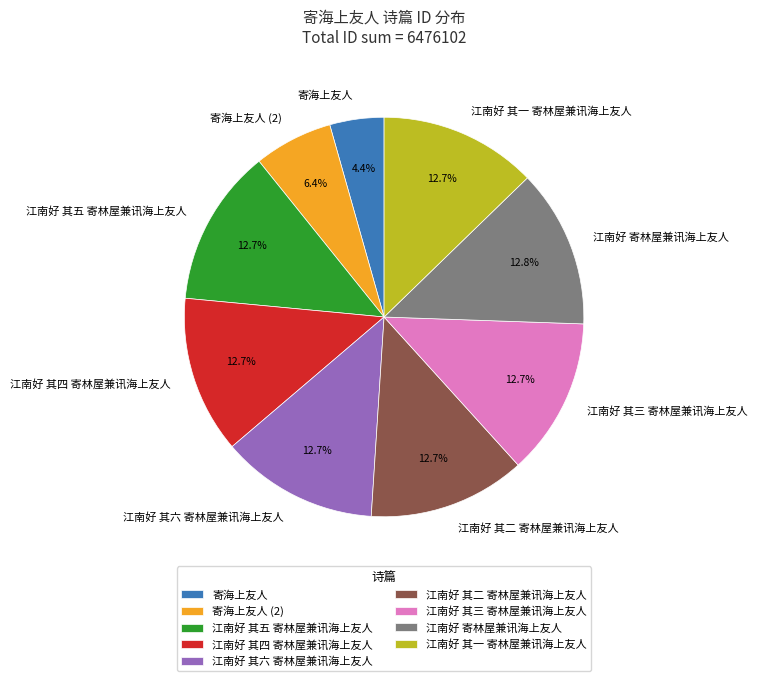

Combined, what portion of the pie is 江南好 其四 寄林屋兼讯海上友人 and 江南好 其二 寄林屋兼讯海上友人?

25.5%